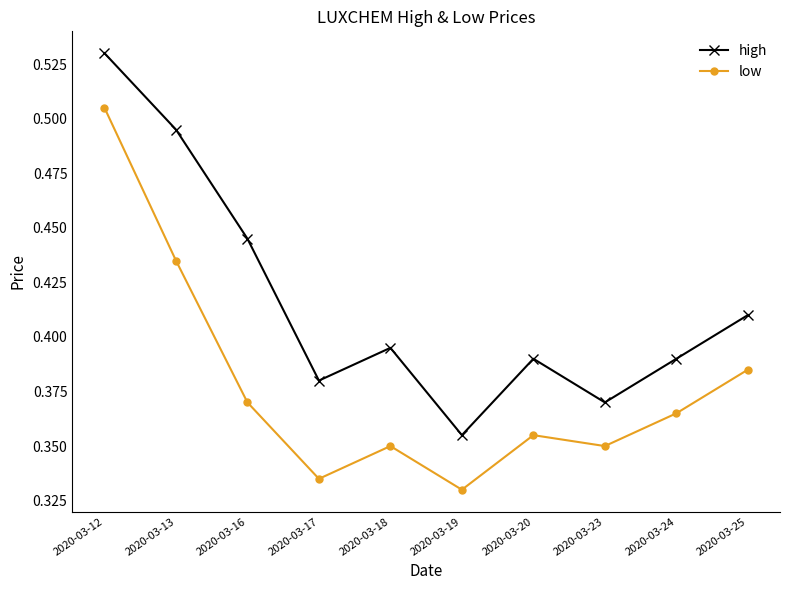

Rank the series at 2020-03-13 from lowest to highest value.

low, high